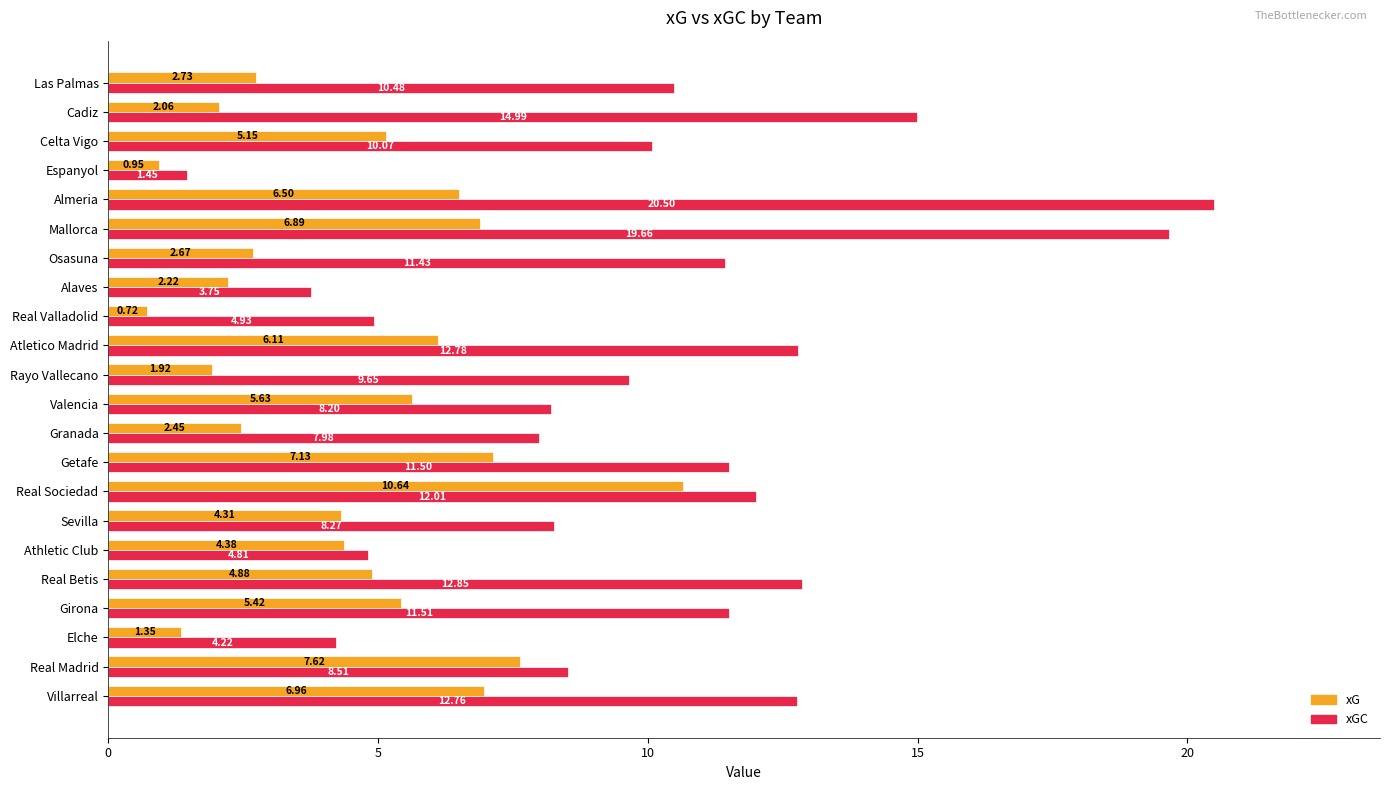

How many data points in xGC are less than 10?

10